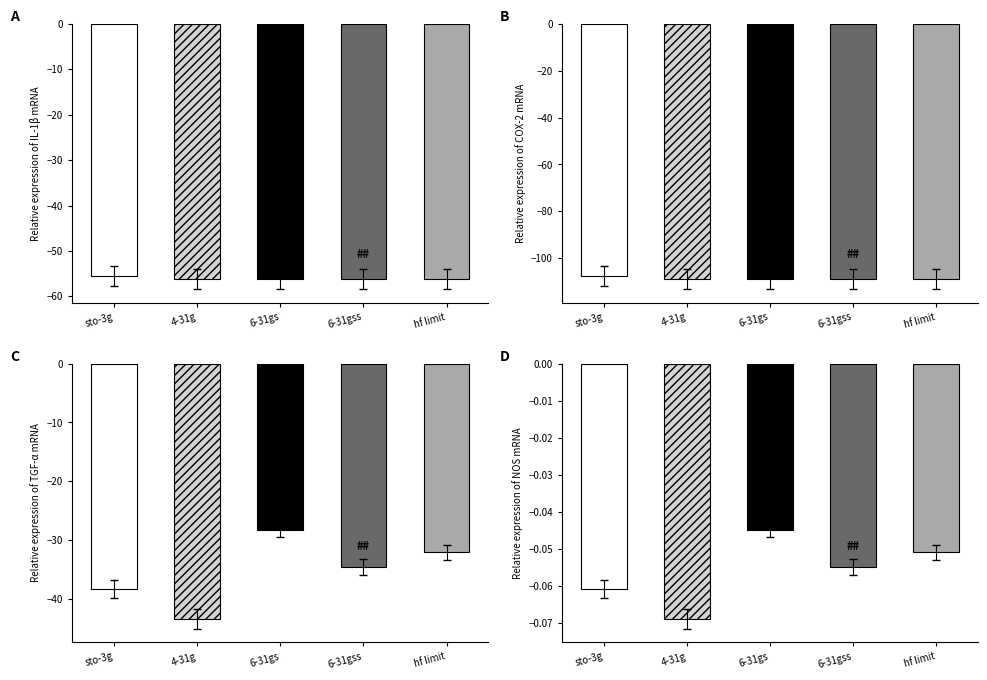

How many values in the col_5 series are below -34?

3